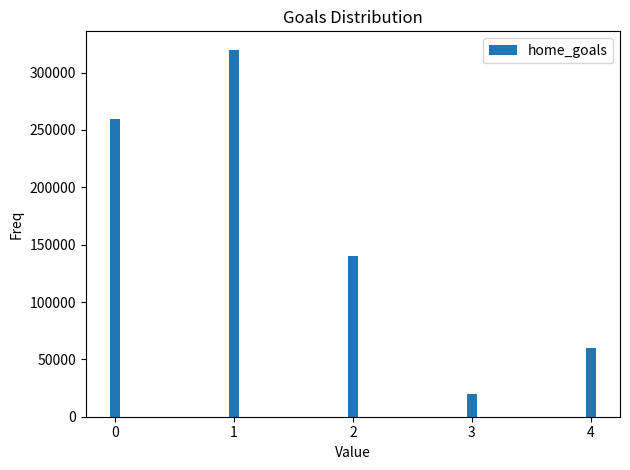

What is the change in value from 0 to 2?

-120000